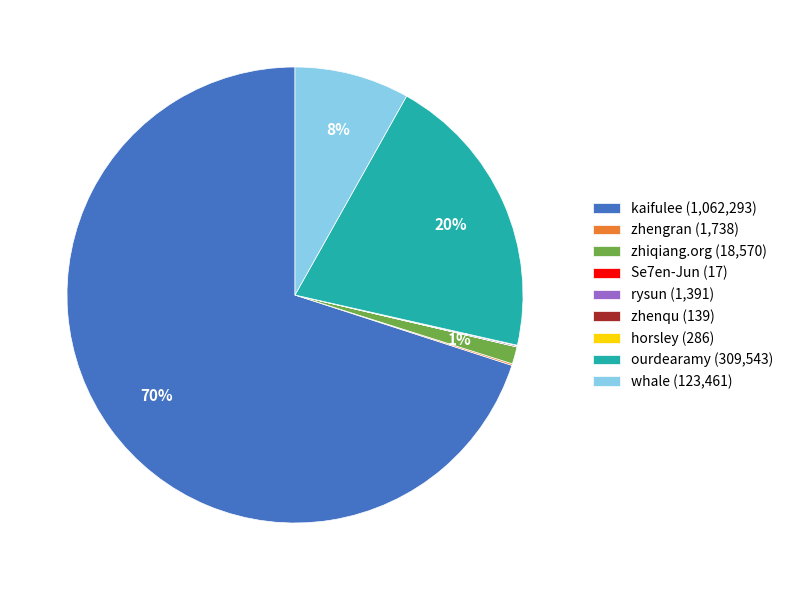

To the nearest percent, what is the average slice percentage?

11%